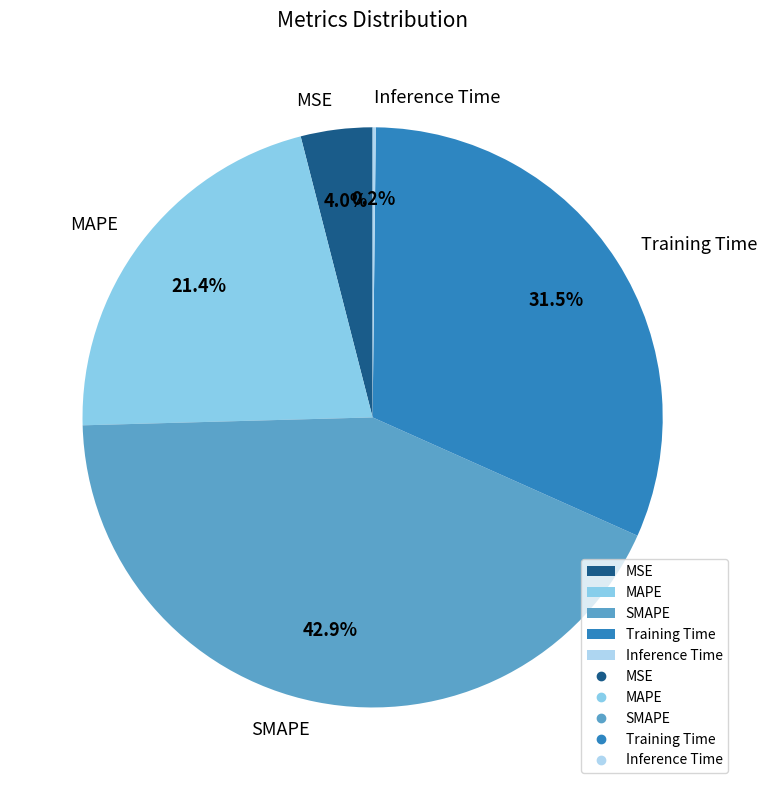

What is the largest slice in the pie chart?

SMAPE